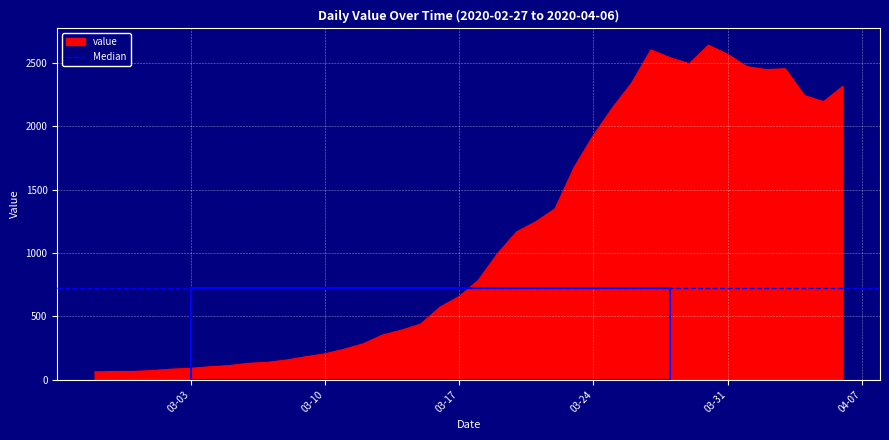

What position from the right is 2020-03-28?

10